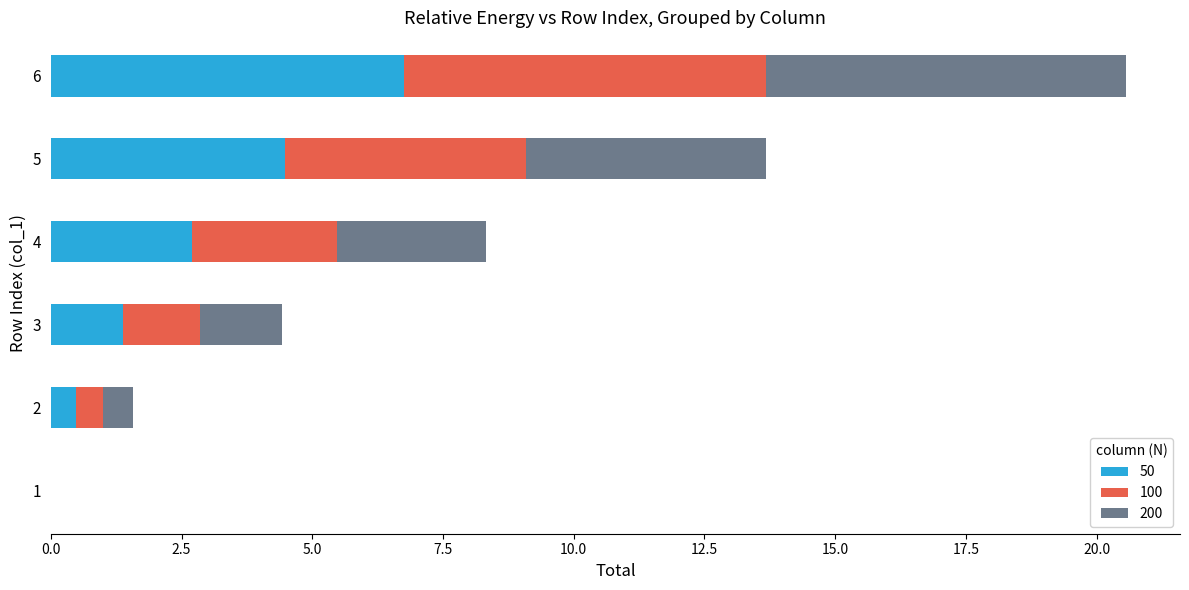

What is the maximum value for 50?

6.7